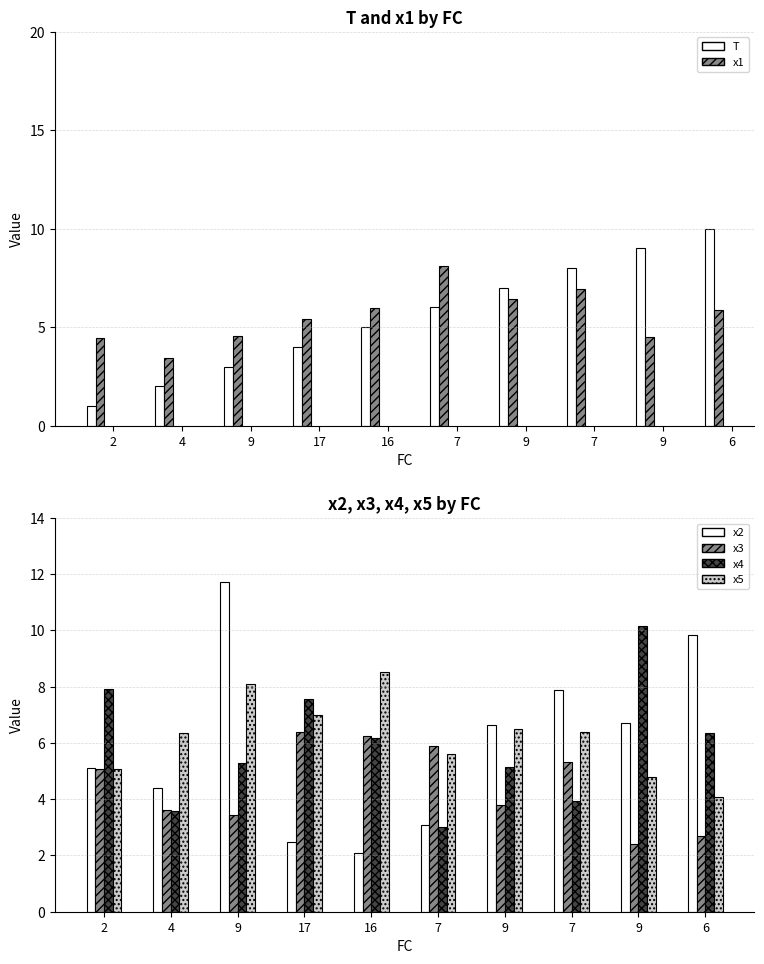

Which series has the largest range (max minus min)?

x2